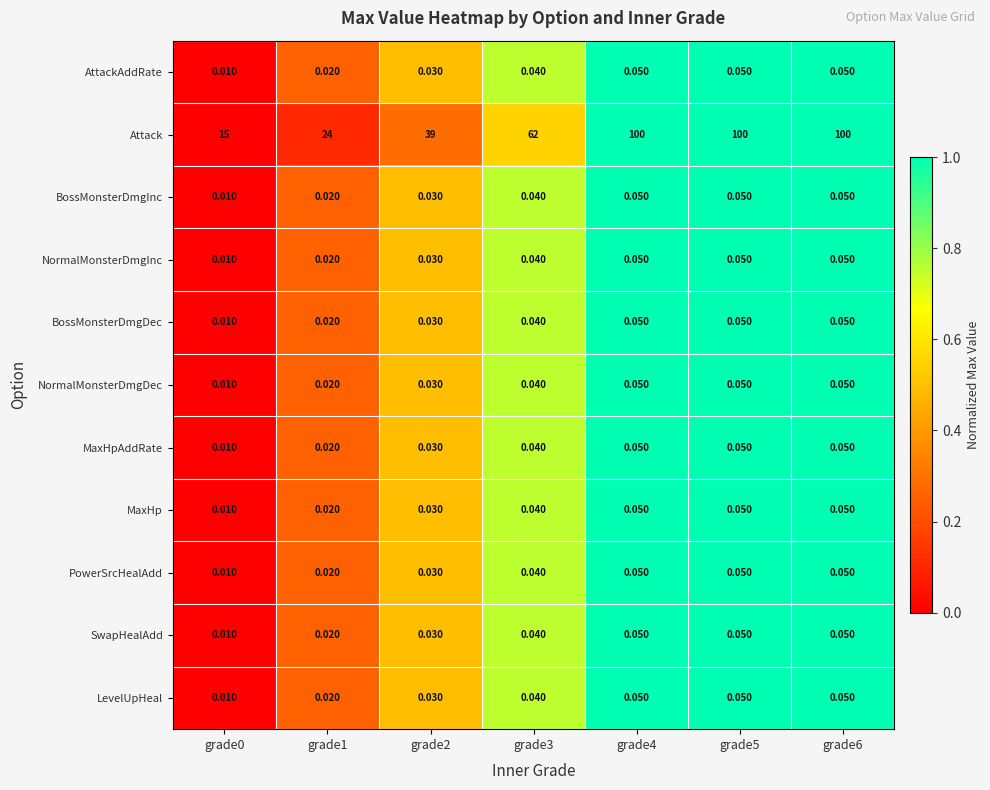

Which series has the widest spread of values?

Attack